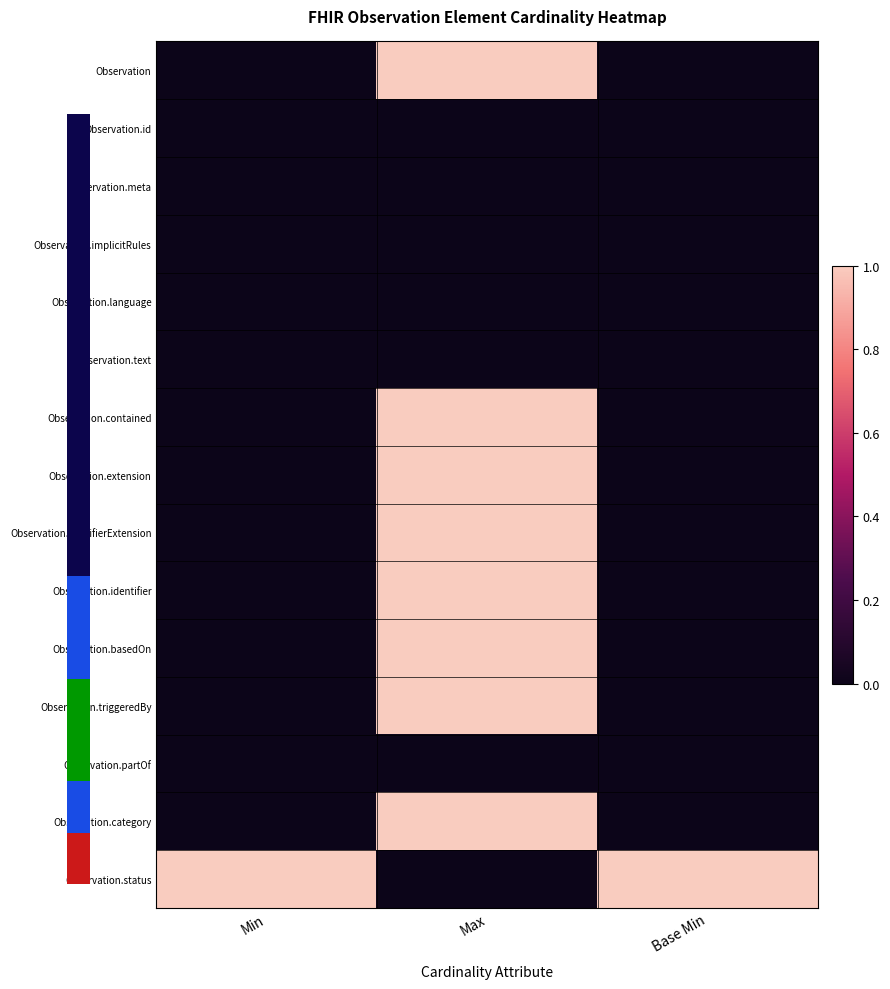

Count the number of categories in the chart.

3